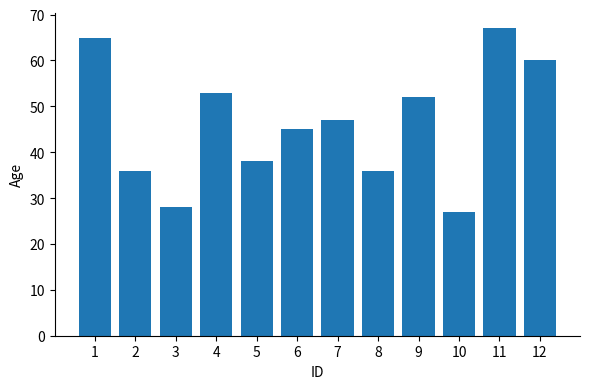

The value at 5 is 38. True or false?

True